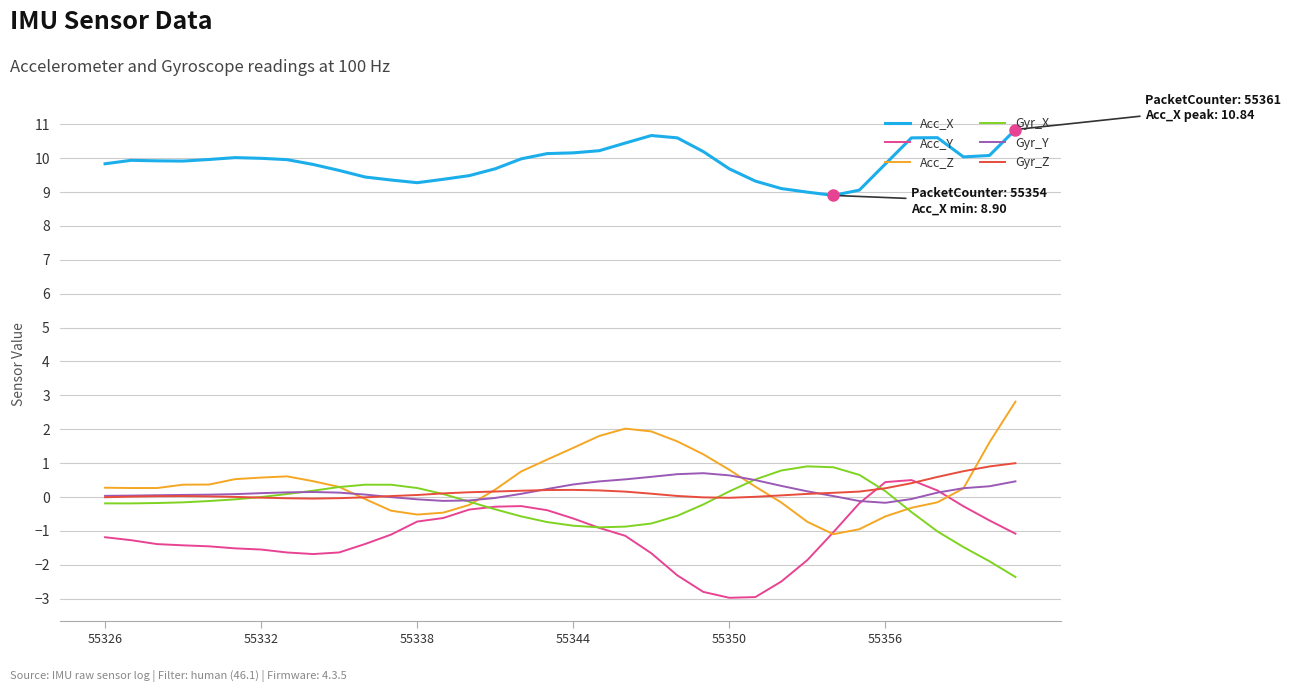

True or false: Acc_Y and Acc_X intersect in this chart.

False